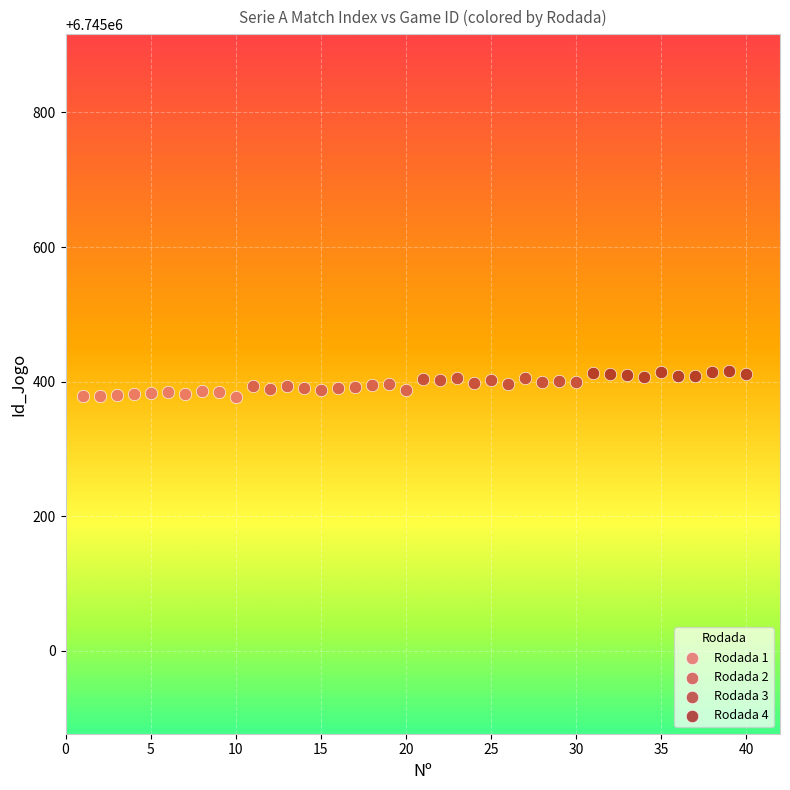

What are all the series names shown in the legend?

Rodada 1, Rodada 2, Rodada 3, Rodada 4